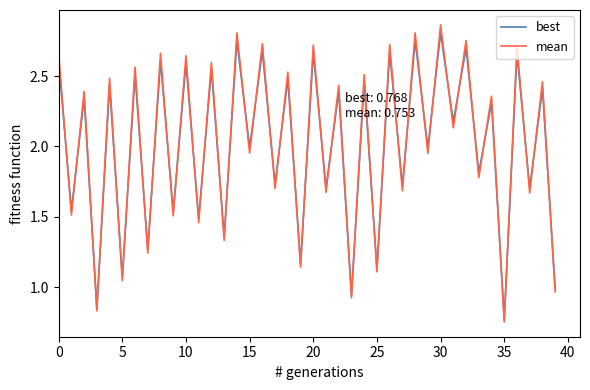

Does the chart have visible grid lines?

No